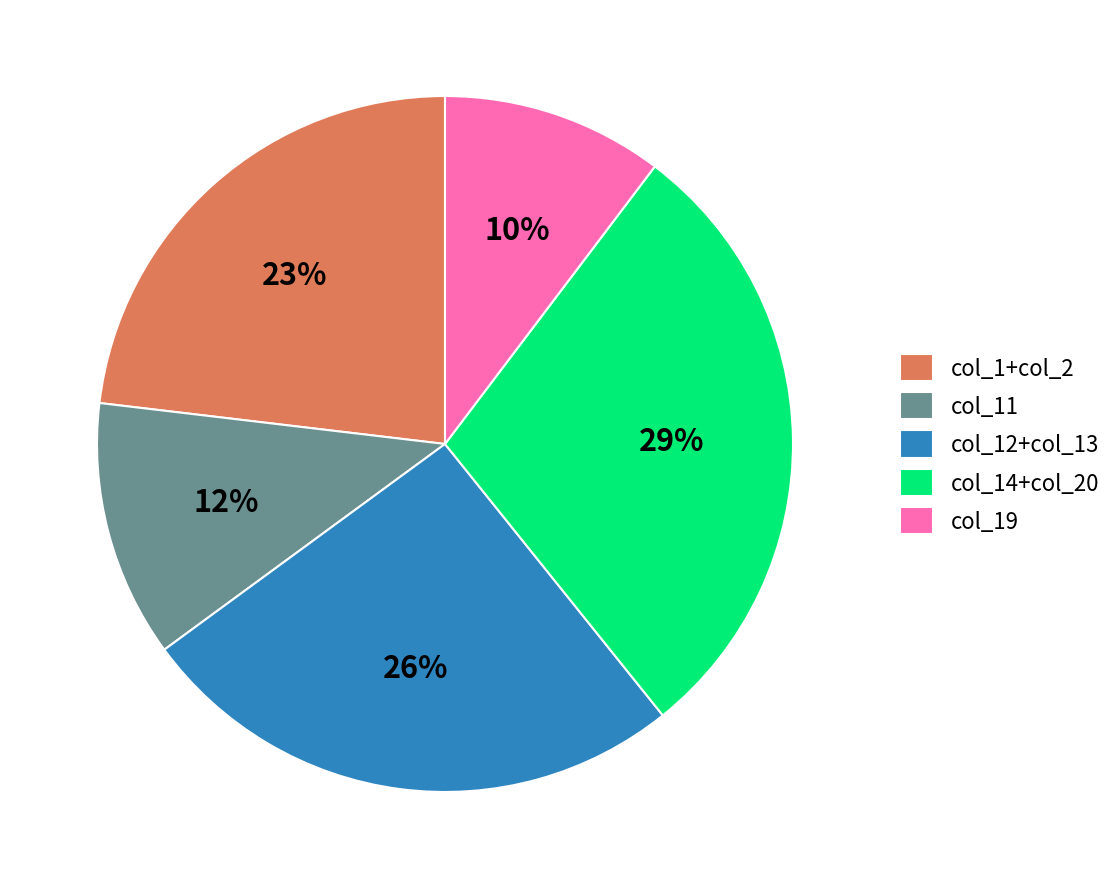

What is the largest slice in the pie chart?

col_14+col_20